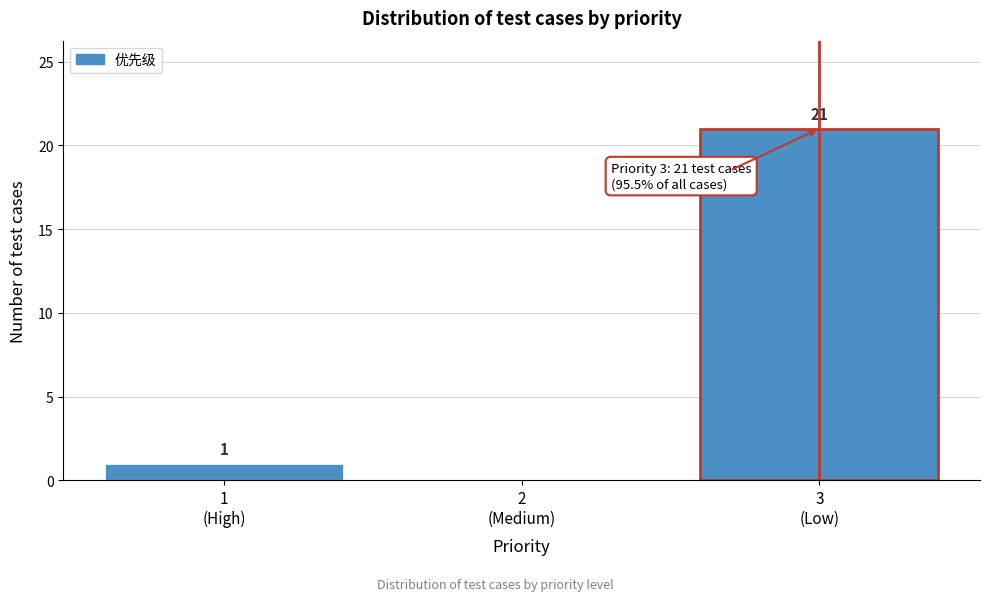

What is the greatest value displayed?

21